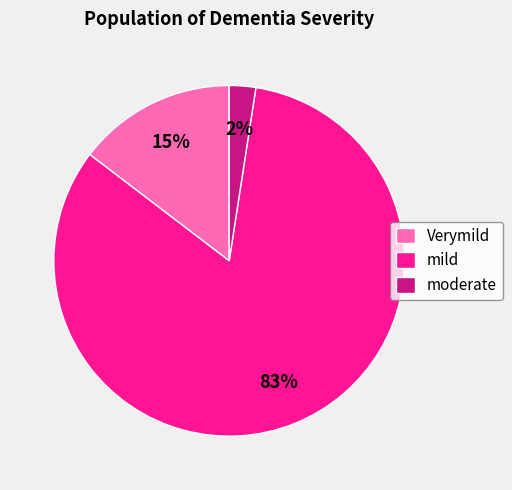

Is the sum of Verymild and moderate greater than half?

No